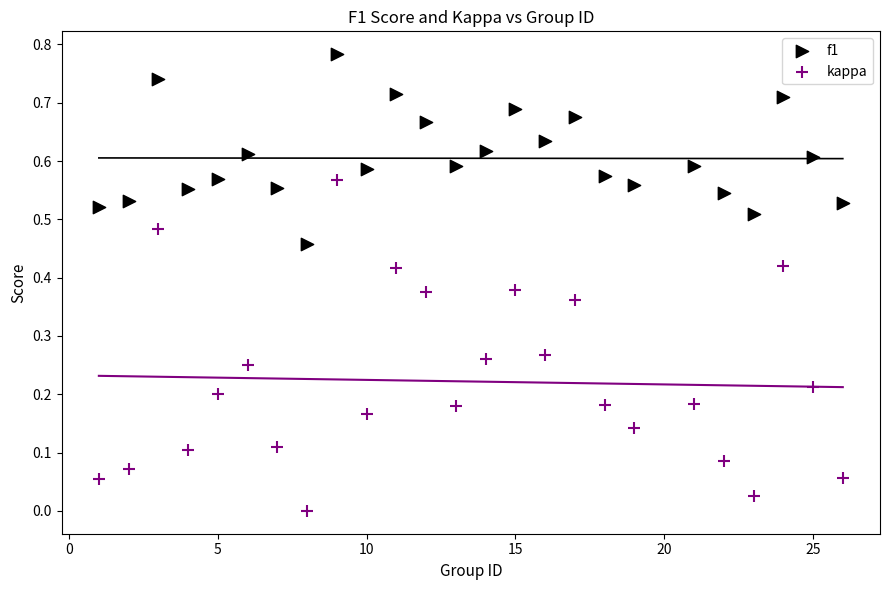

What are all the series names shown in the legend?

f1, kappa